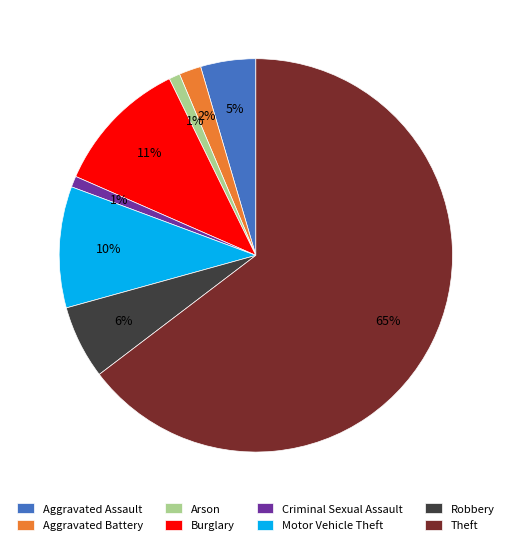

Which slice represents more than half of the pie?

Theft